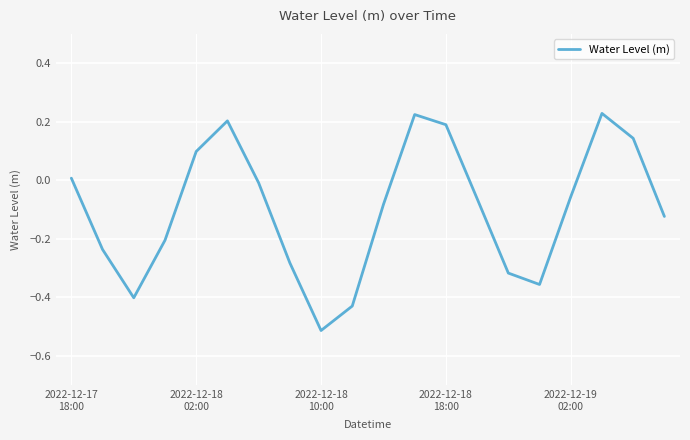

What is the difference between the maximum and minimum values?

0.7